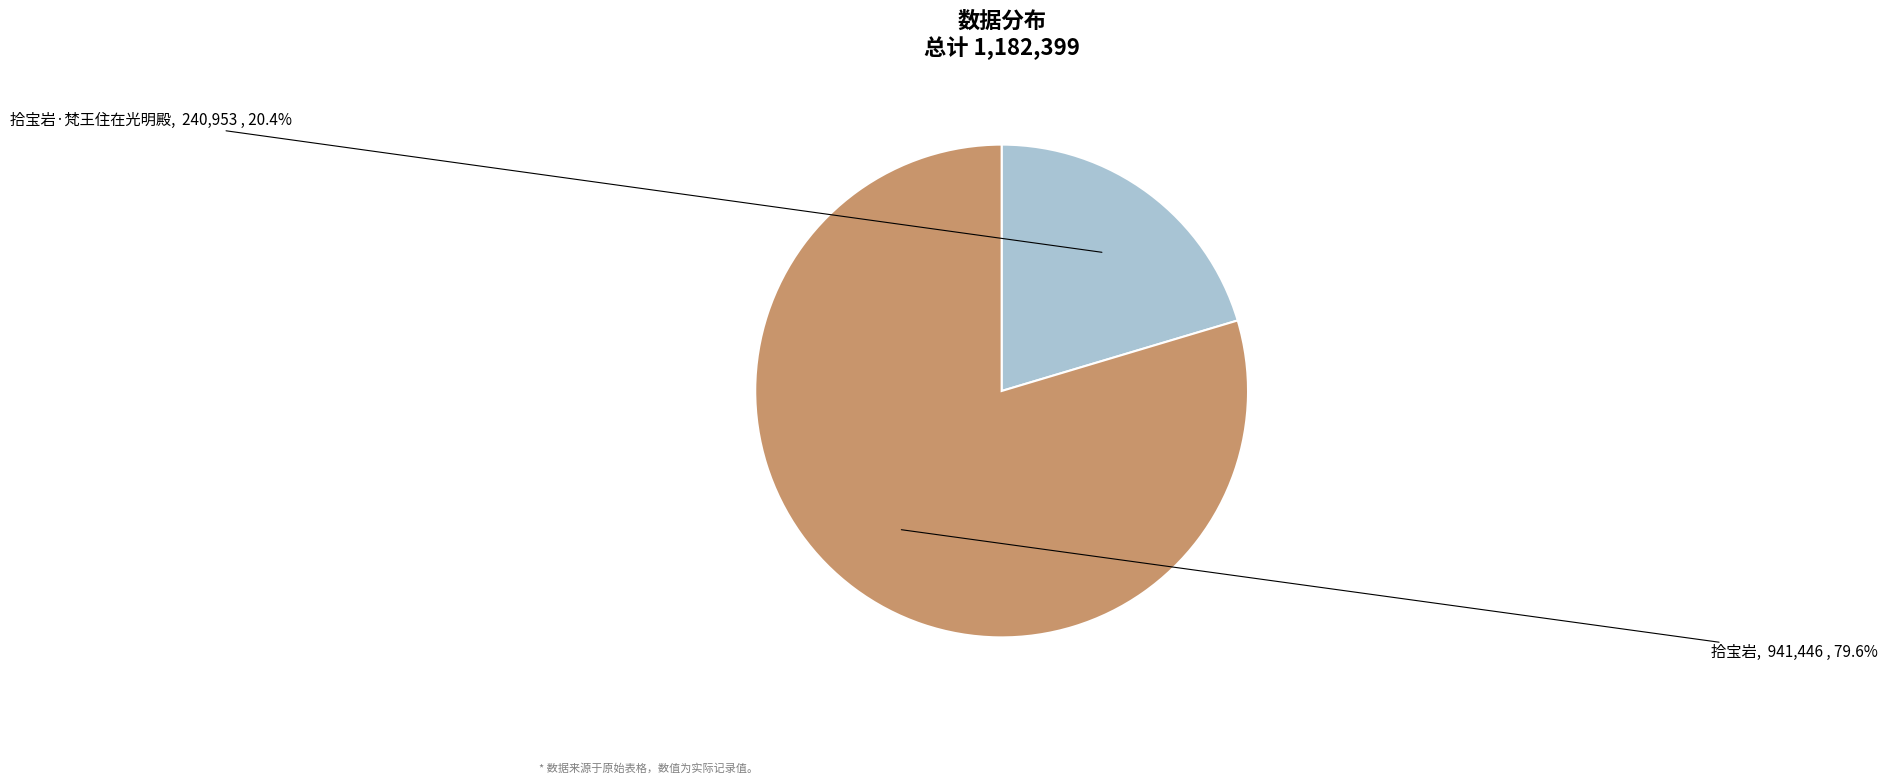

To the nearest percent, what percentage of the pie is 拾宝岩?

80%